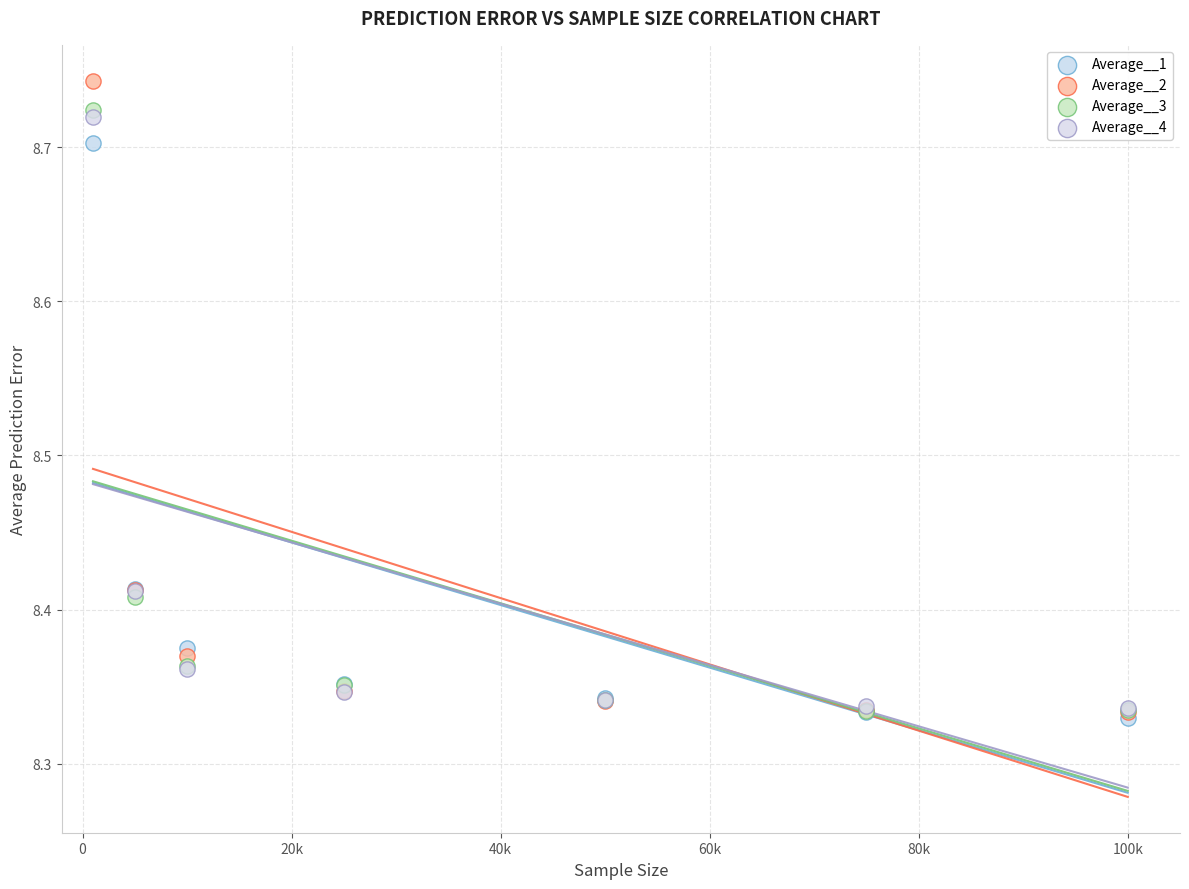

What are all the series names shown in the legend?

Average__1, Average__2, Average__3, Average__4